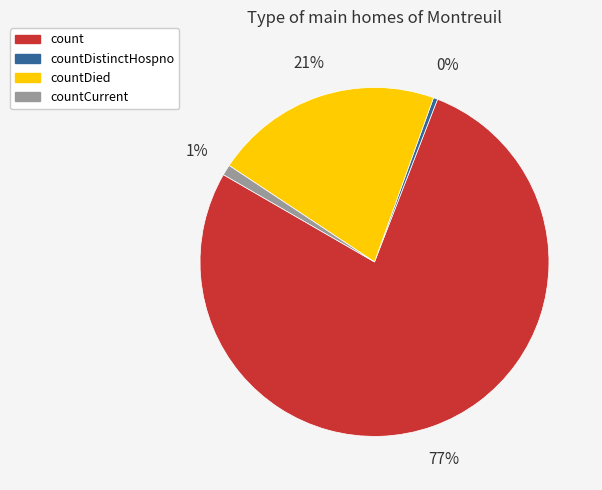

What is the largest slice in the pie chart?

count